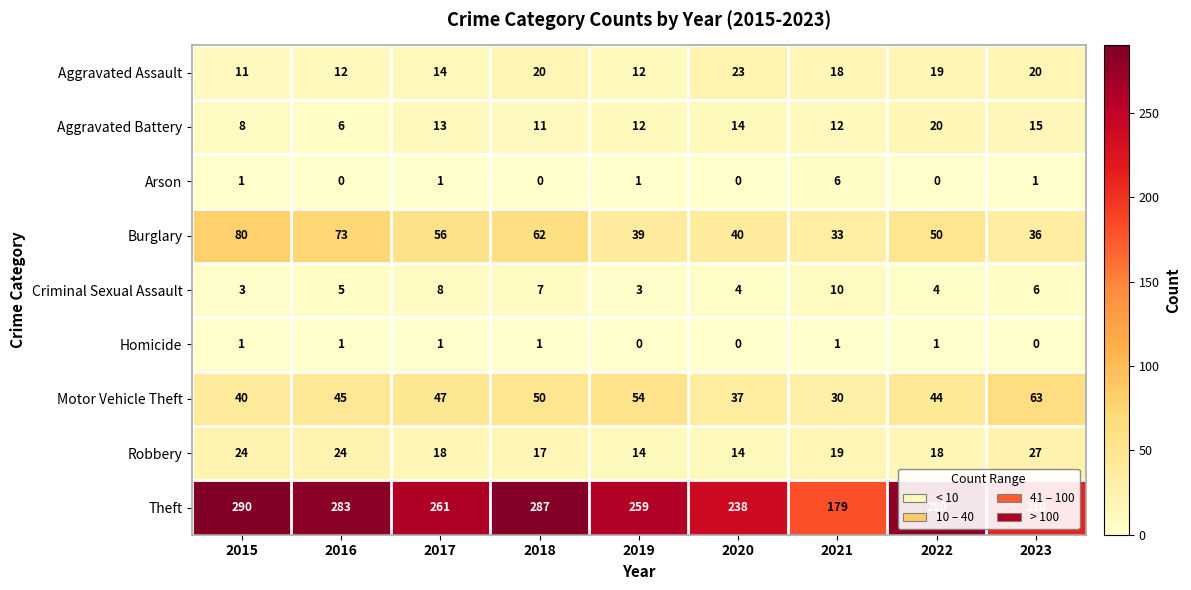

What is the sum of the Criminal Sexual Assault values at 2021 and 2023?

16